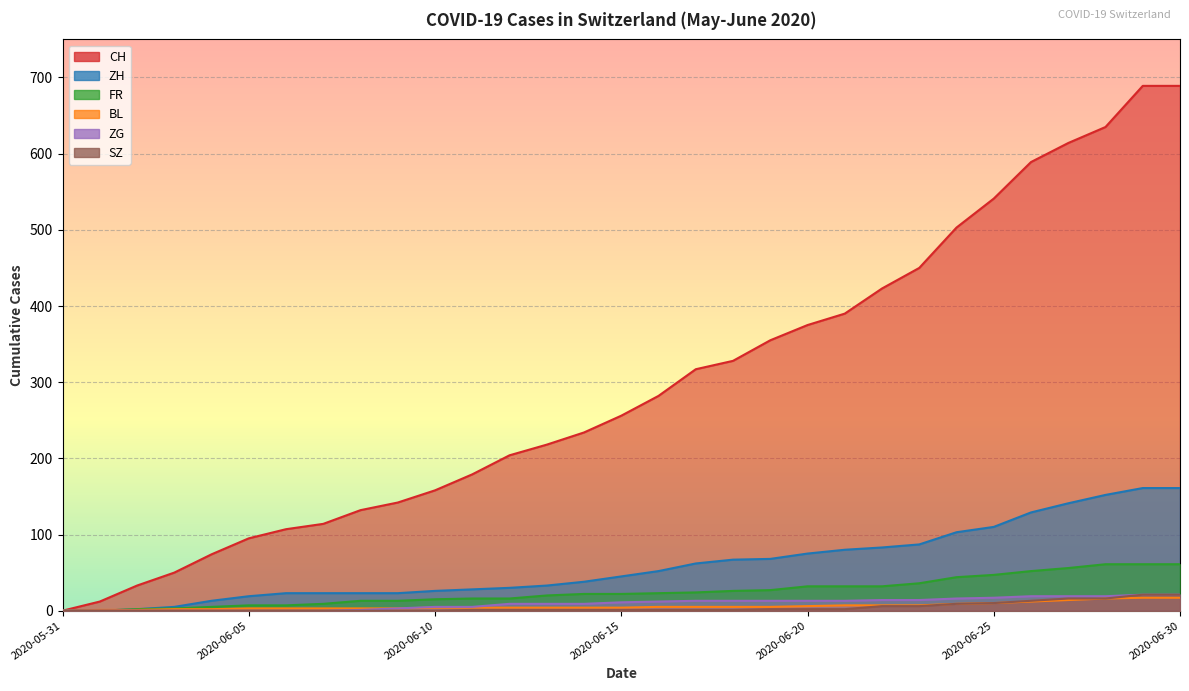

What is the difference between the CH values at 2020-06-06 and 2020-06-07?

7